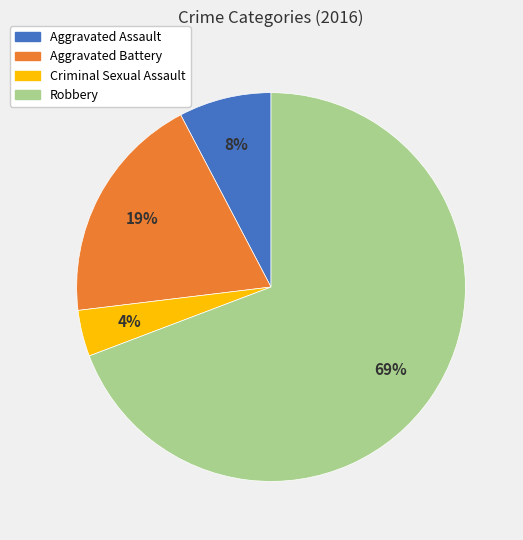

Rank the categories by value from highest to lowest.

Robbery, Aggravated Battery, Aggravated Assault, Criminal Sexual Assault